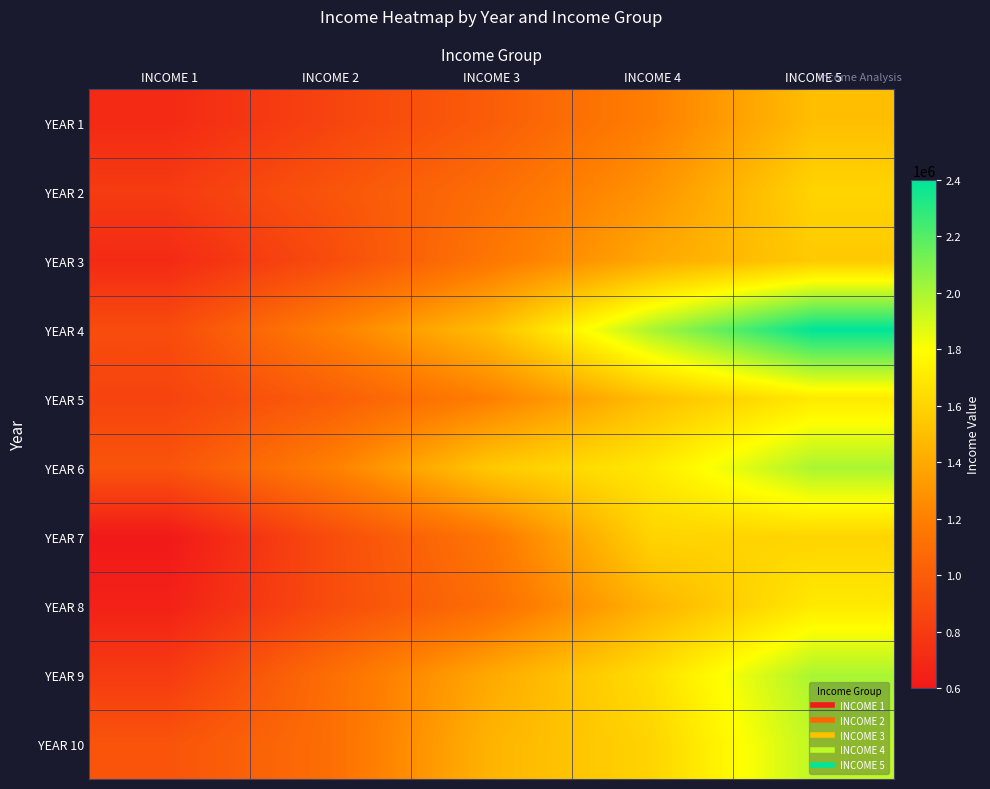

At which category is the sum across all series the highest?

INCOME 5